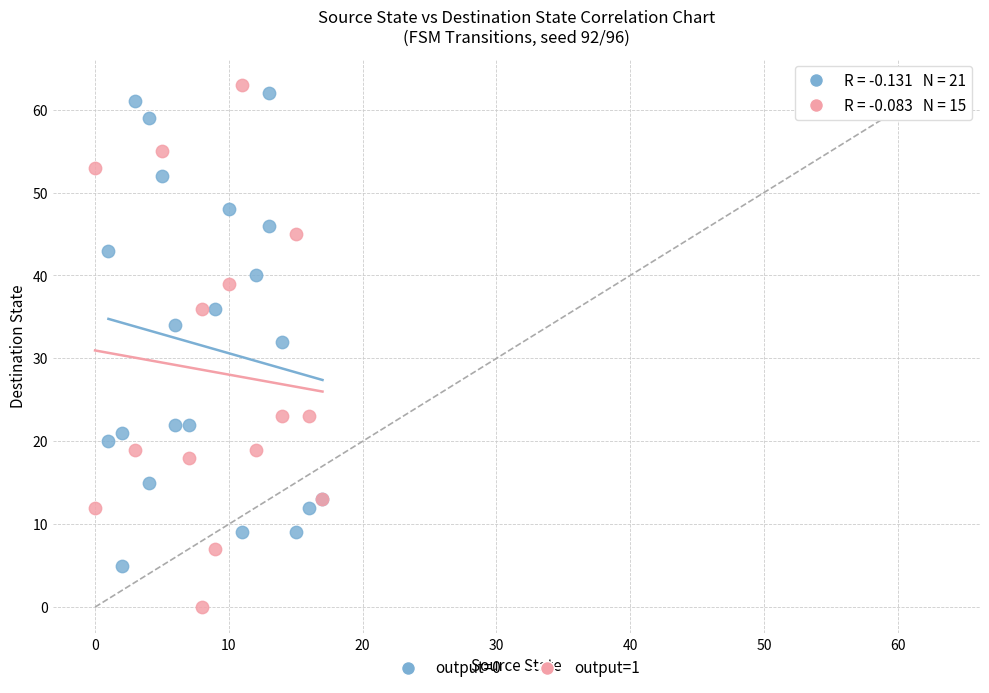

Which series contains the highest Y value?

output=1